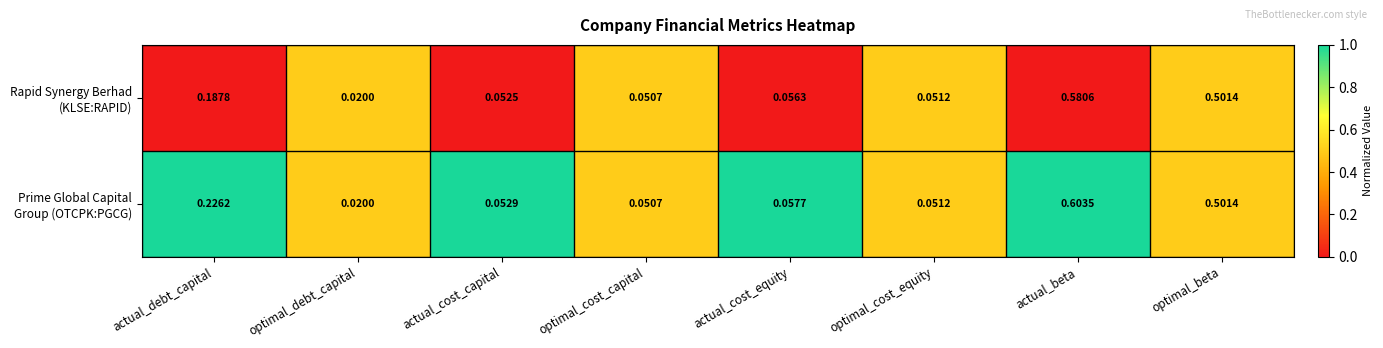

At which category does the chart reach its minimum across all series?

optimal_debt_capital